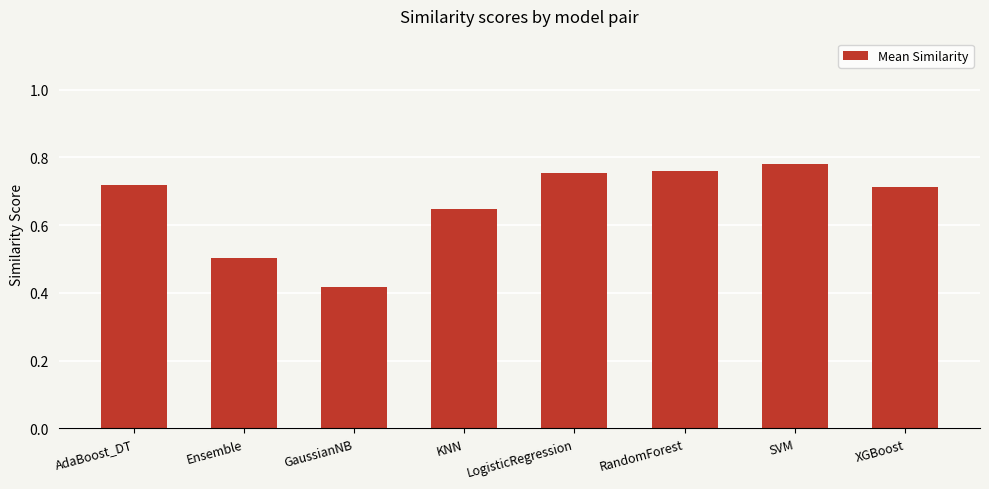

What position from the right is RandomForest?

3